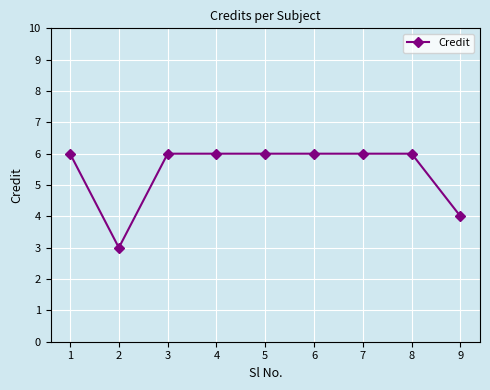

At which category does the chart reach its minimum across all series?

2